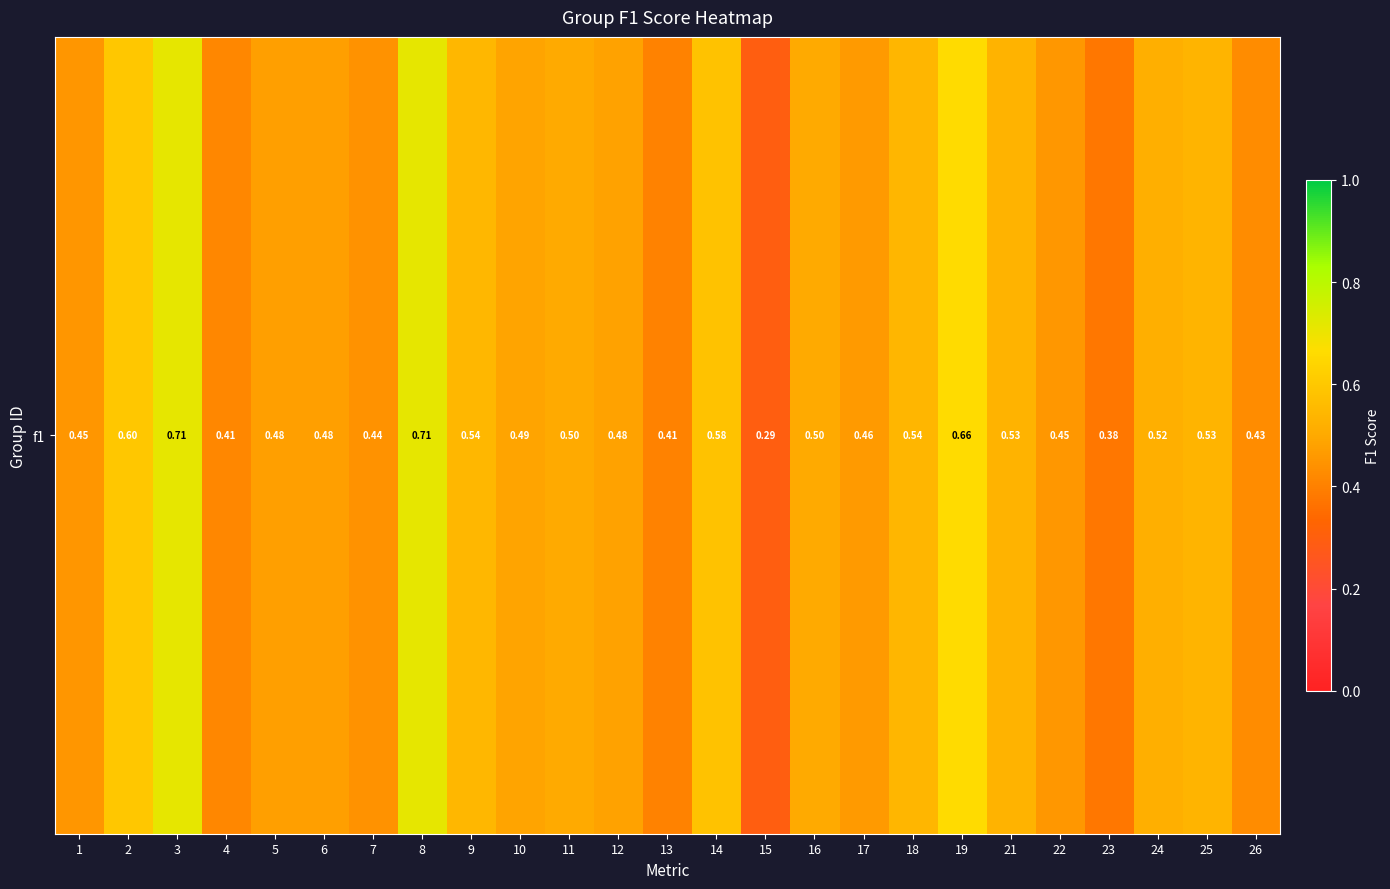

Rank the categories by value from highest to lowest.

8, 3, 19, 2, 14, 9, 18, 25, 21, 24, 16, 11, 10, 12, 5, 6, 17, 22, 1, 7, 26, 4, 13, 23, 15